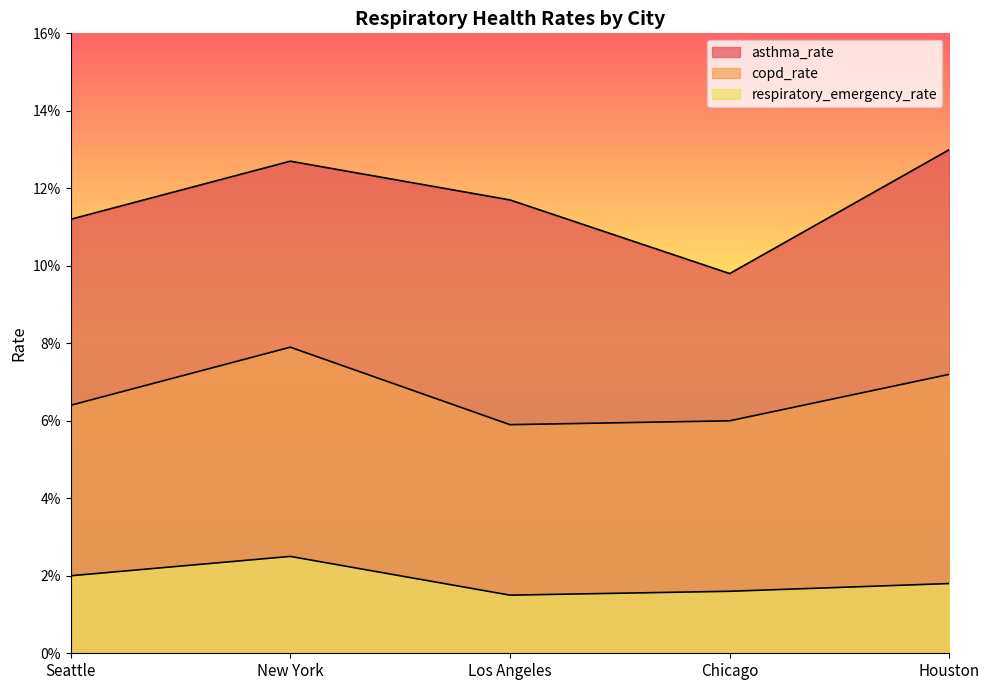

List the series in order of their overall mean, highest first.

asthma_rate, copd_rate, respiratory_emergency_rate